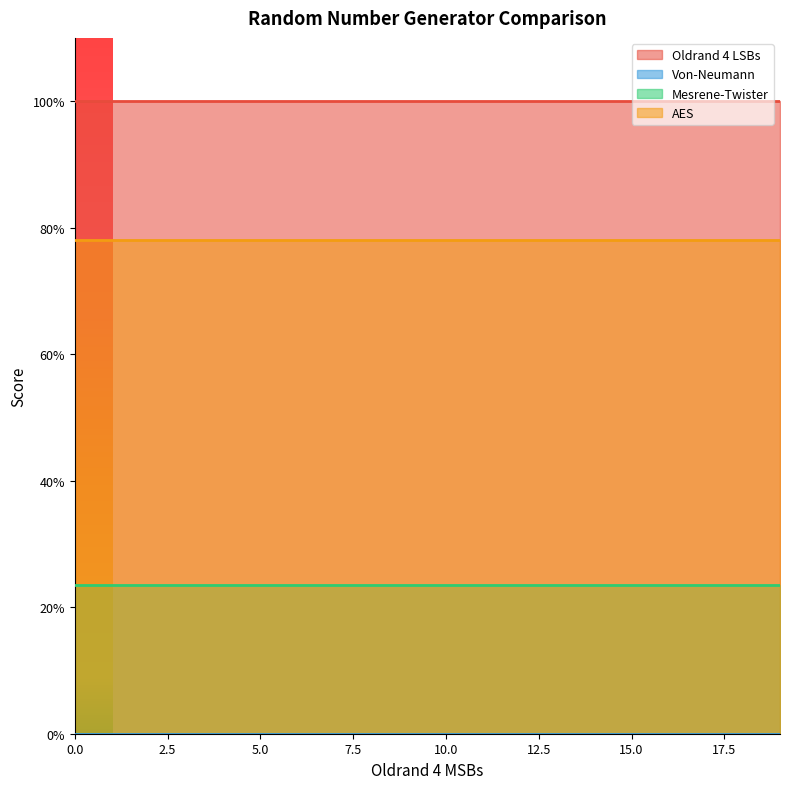

What is the sum of all AES values?

15.6